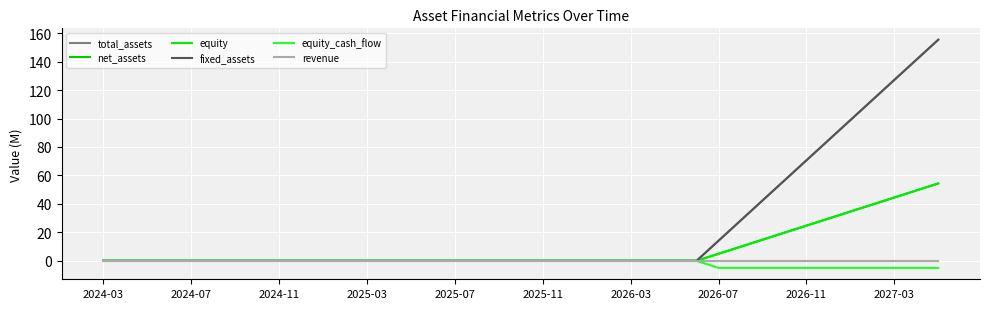

Does the chart display data point markers on the line(s)?

No